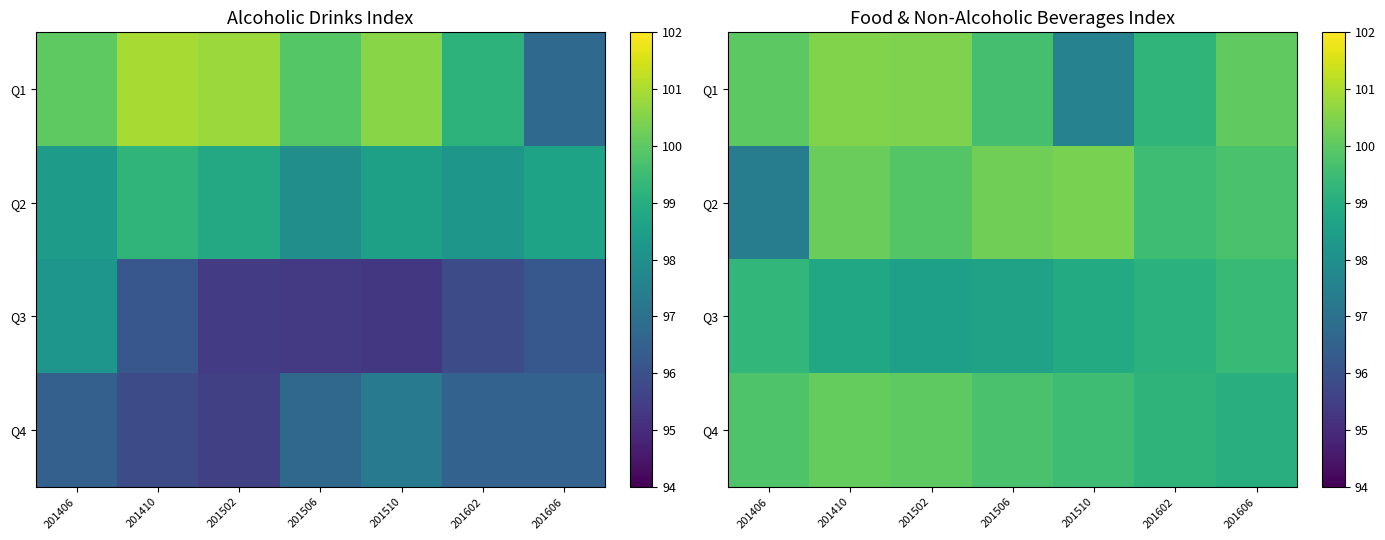

Is it true that Q3 equals 98.9 at 201510?

True